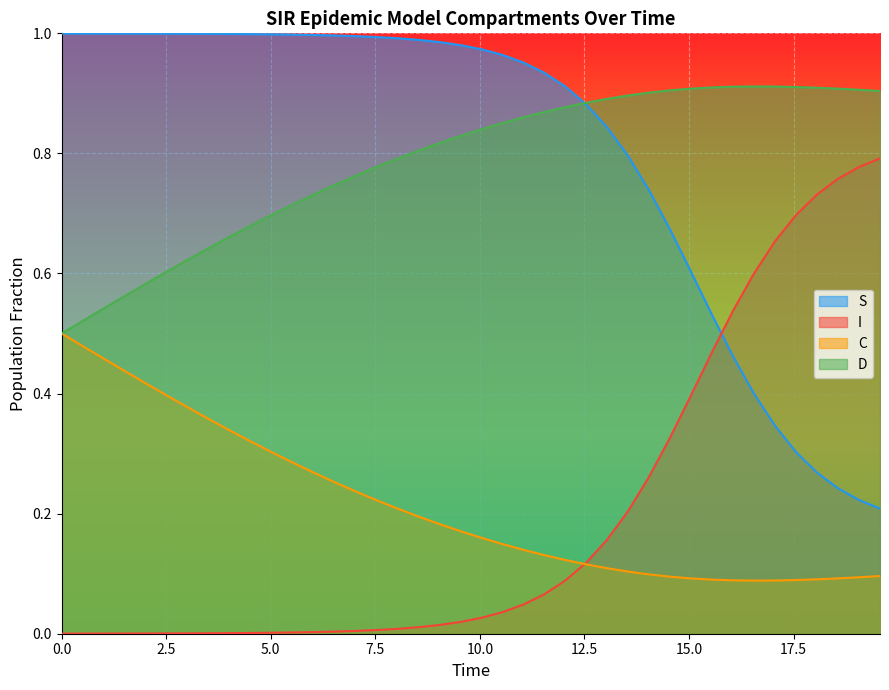

True or false: S and I intersect in this chart.

True